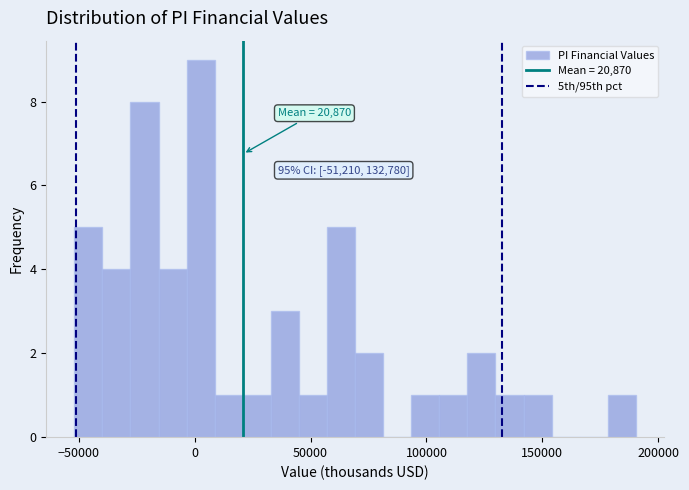

Around what value on the x-axis is the tallest bar? Give the approximate position of its centre, as read against the axis.

5000